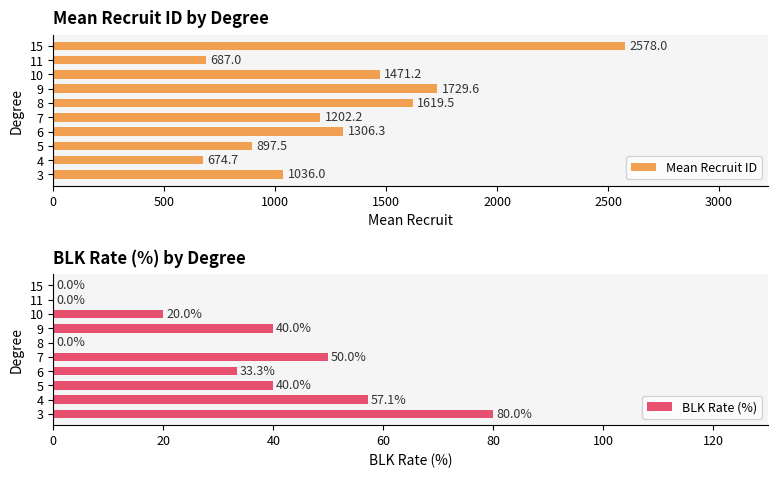

What is the maximum value shown in the chart?

2578.0